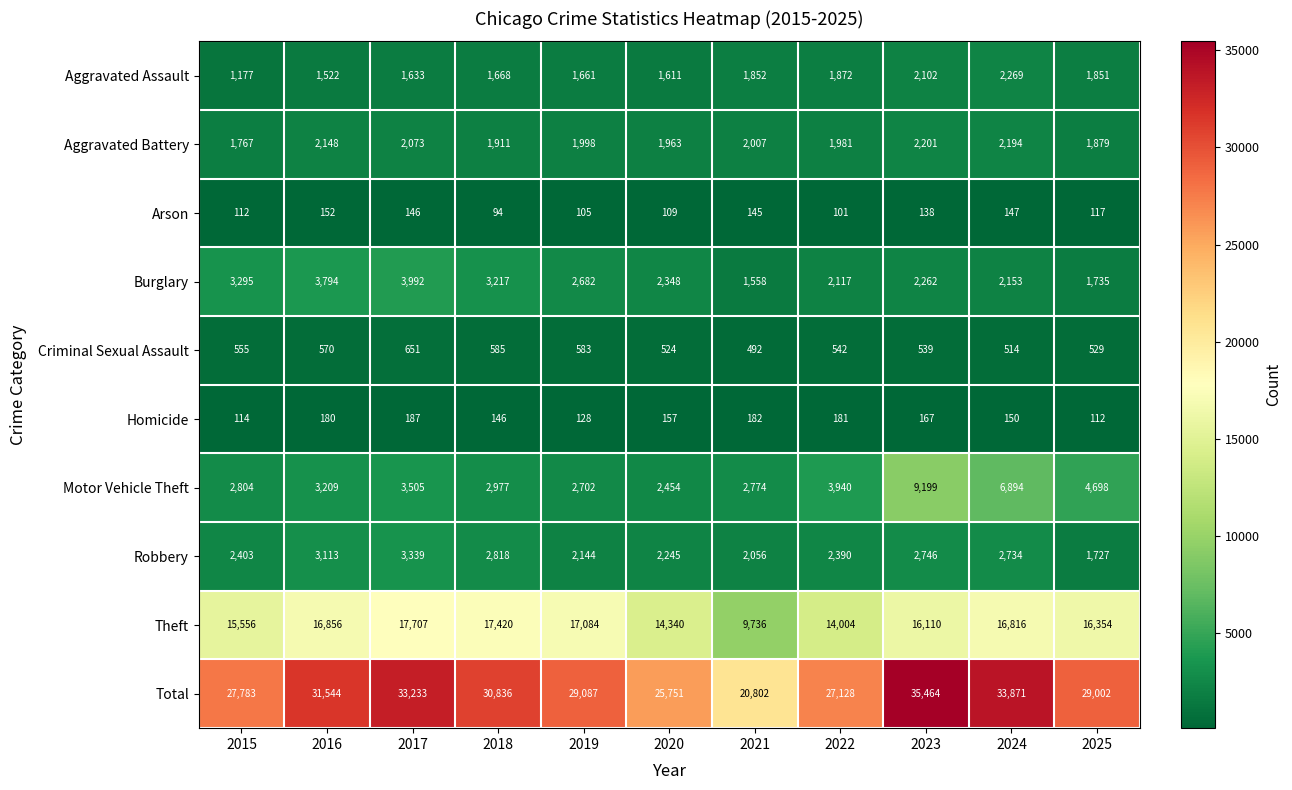

Rank the series by their maximum value, from lowest to highest.

Arson, Homicide, Criminal Sexual Assault, Aggravated Battery, Aggravated Assault, Robbery, Burglary, Motor Vehicle Theft, Theft, Total